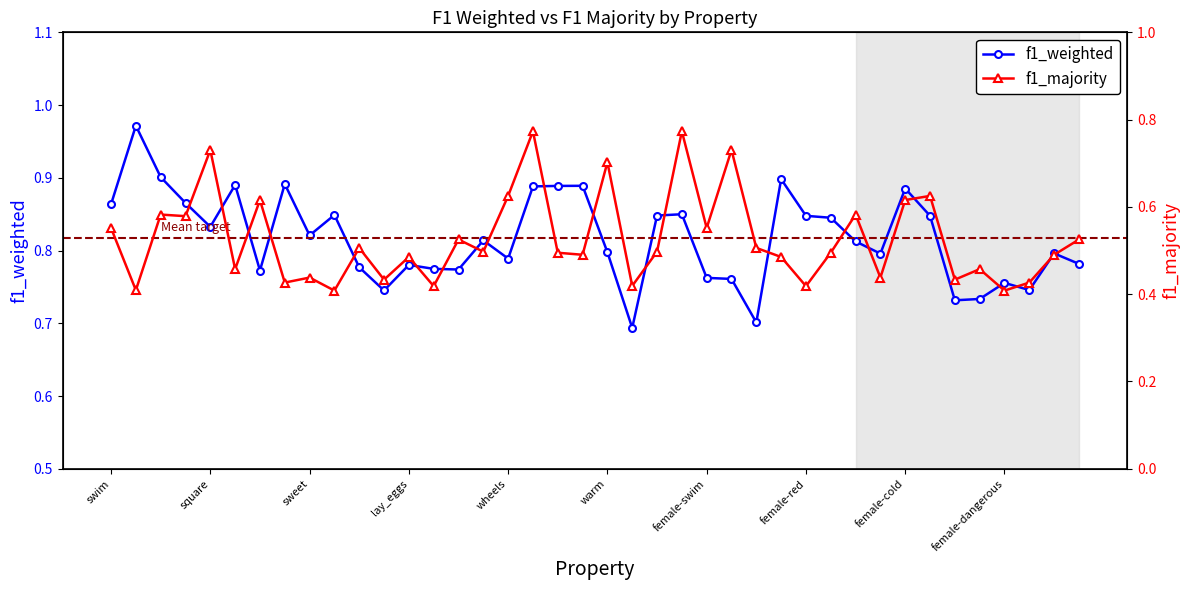

True or false: f1_weighted has more than 1 points higher than both neighbors.

True